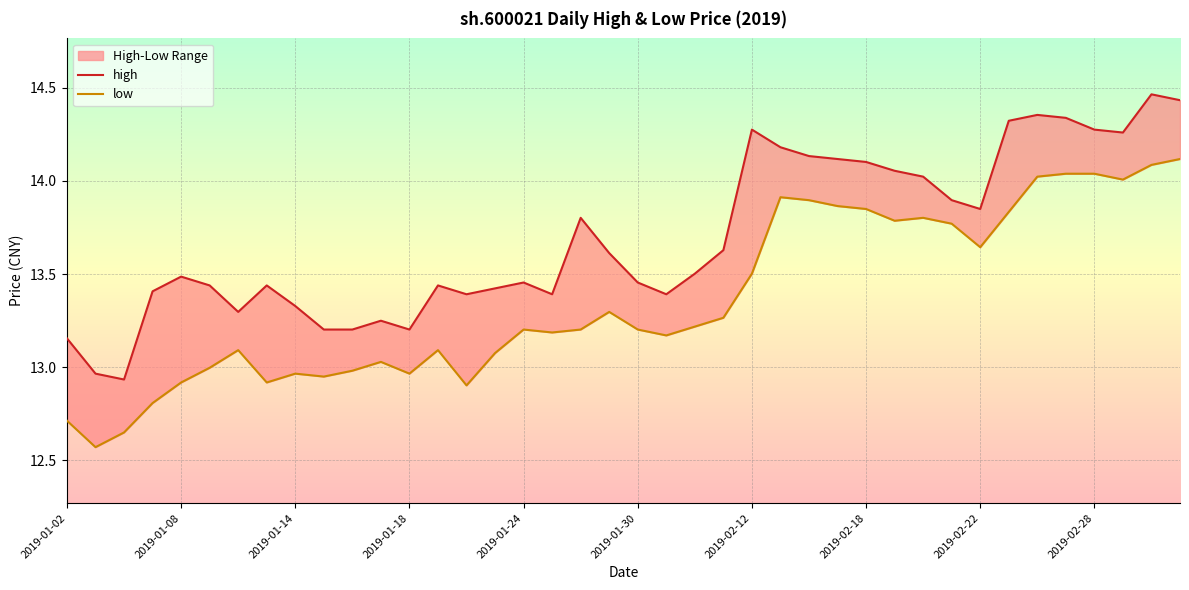

What is the spread (max minus min) of values at 2019-01-21?

0.3